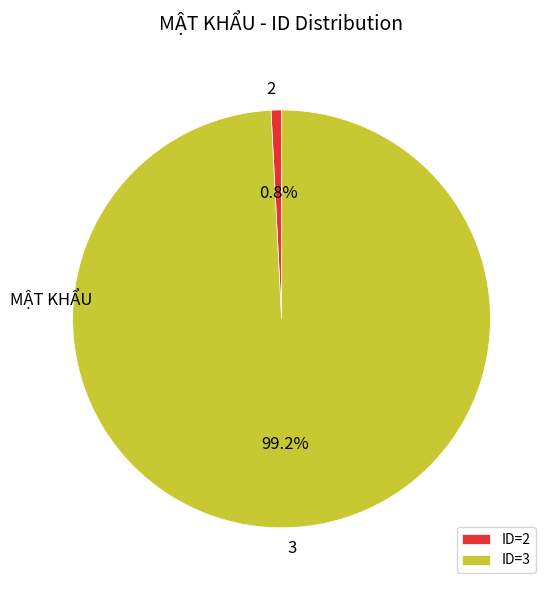

Which category has the biggest portion of the pie?

3